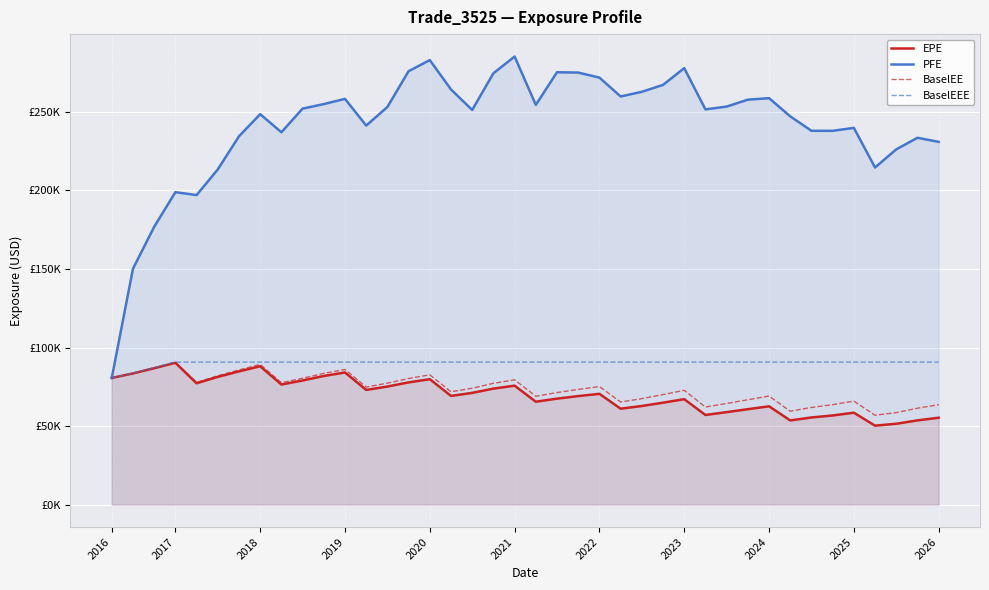

What is the minimum value shown in the chart?

50271.7